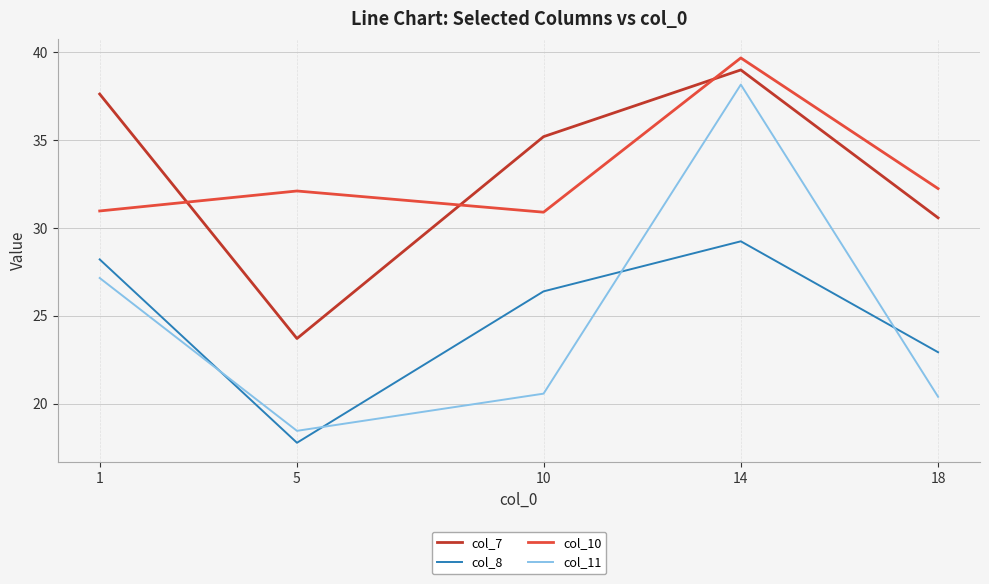

How many interior local valleys does the col_8 series have?

1